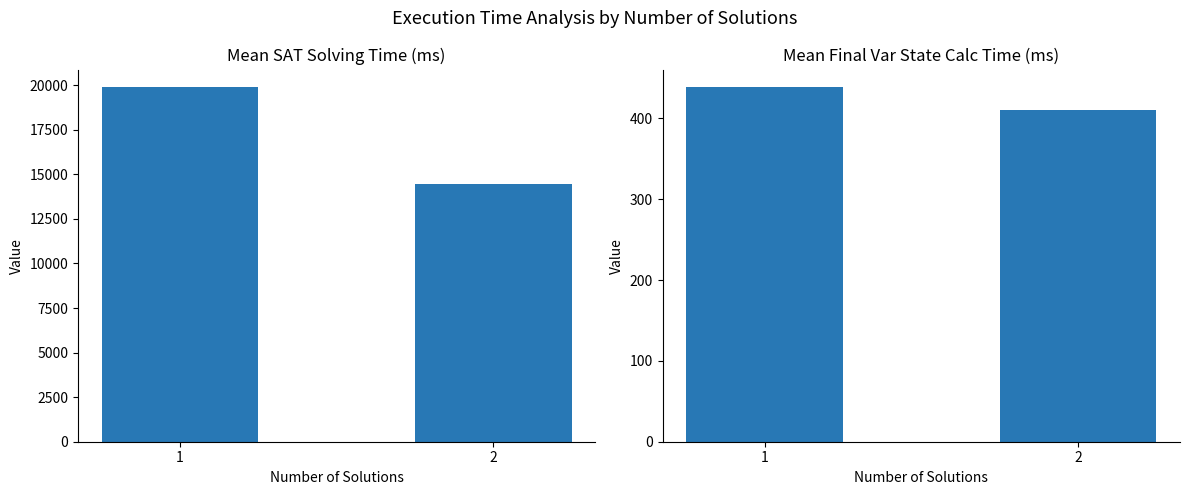

Rank the categories by final_var_state_calc_mils value from highest to lowest.

1, 2